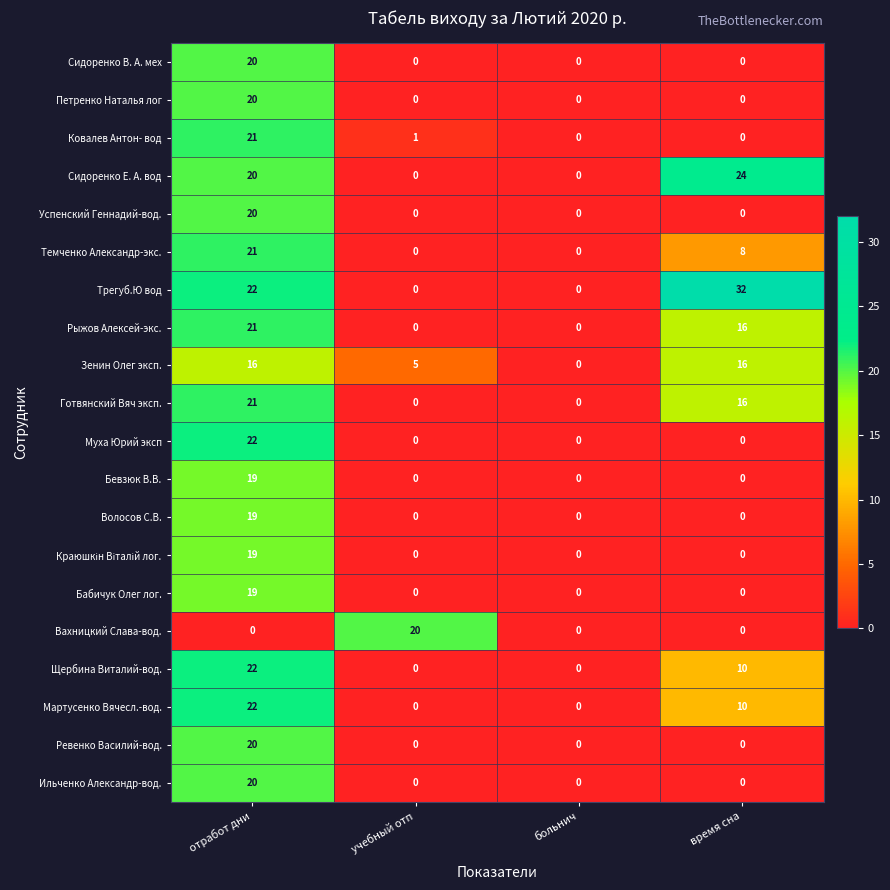

Count the Вахницкий Слава-вод. values in the range 0 to 20.

4